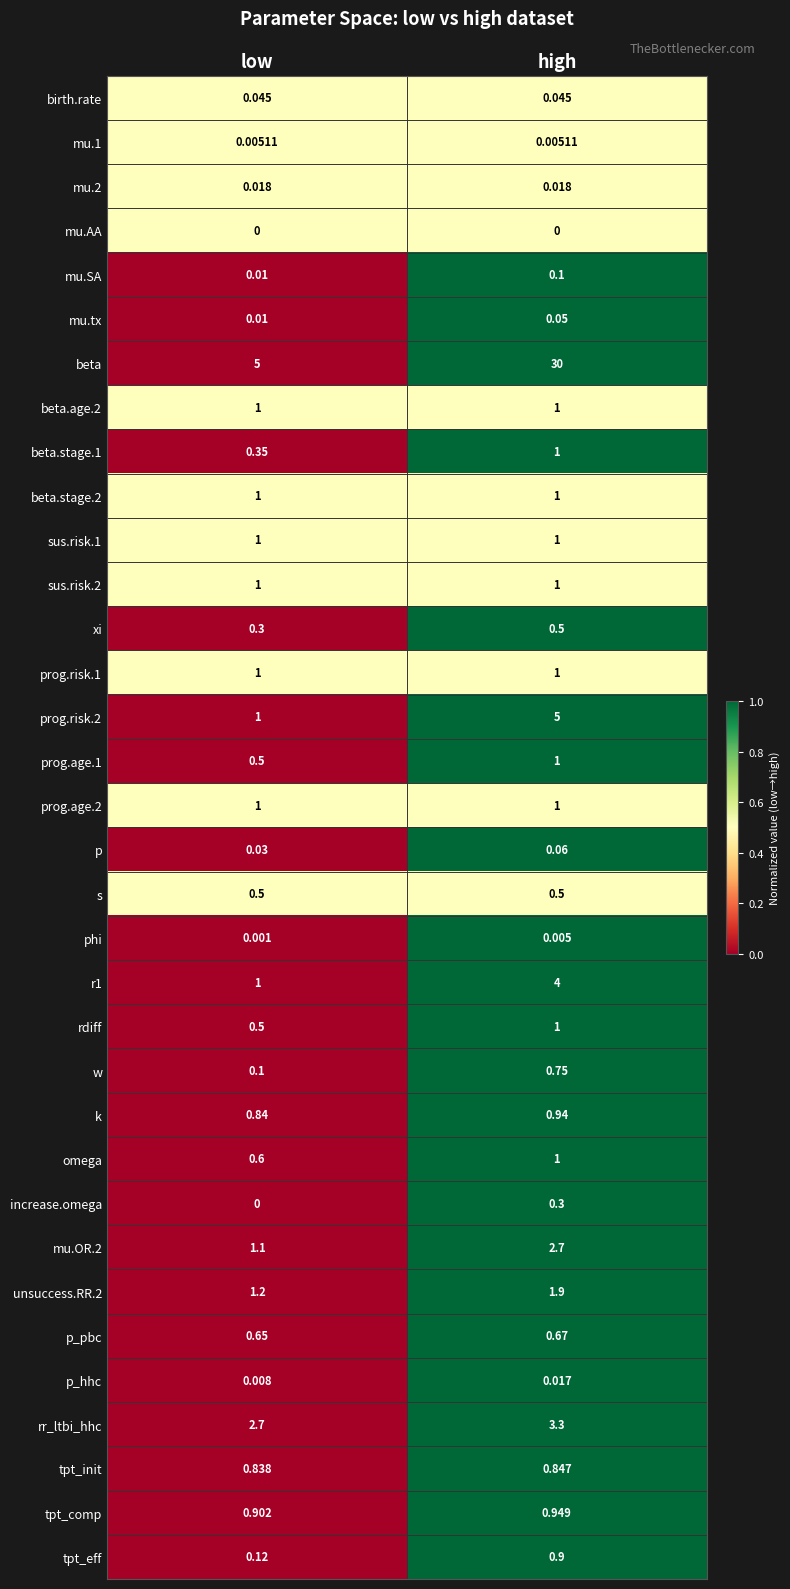

Rank the categories by mu.tx value from highest to lowest.

high, low